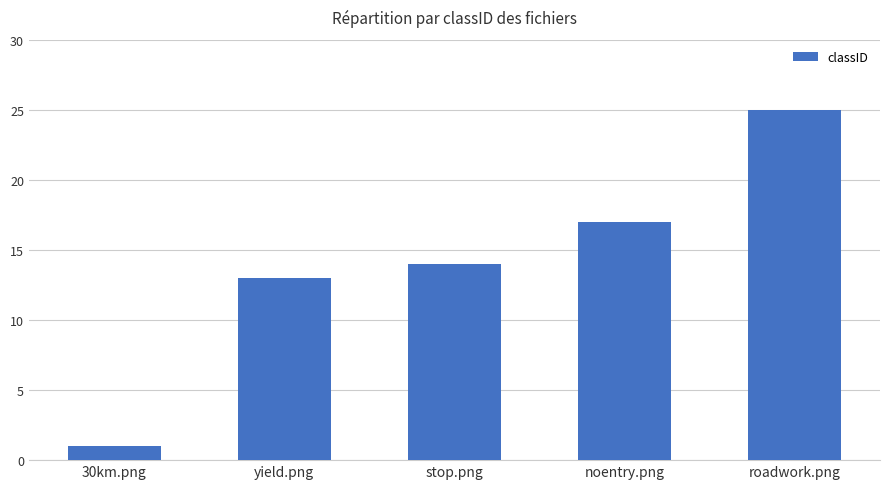

What is the label of the 4th bar from the left?

noentry.png